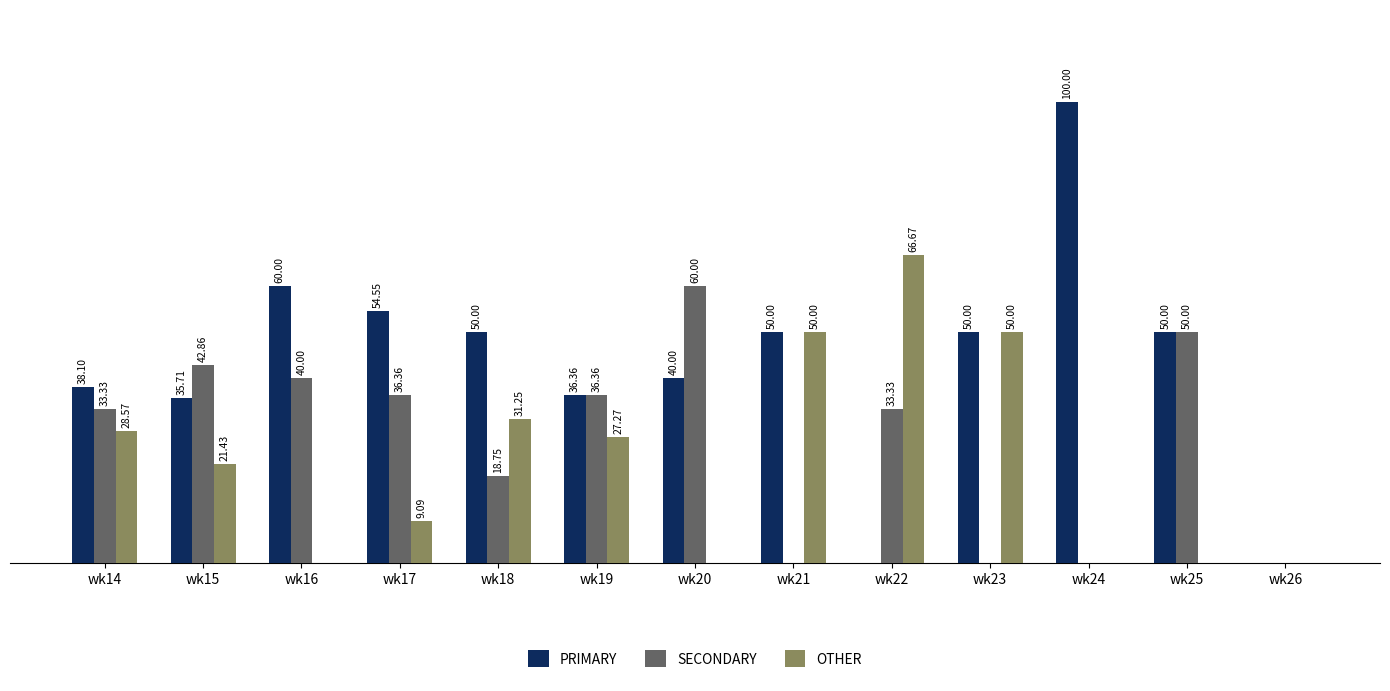

Which series has the largest total across all categories?

PRIMARY